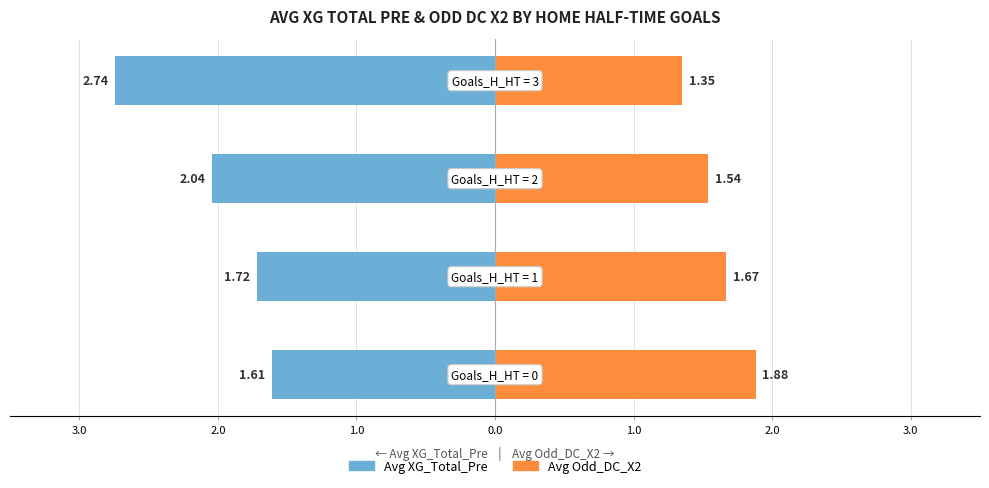

What is the minimum value shown in the chart?

1.4